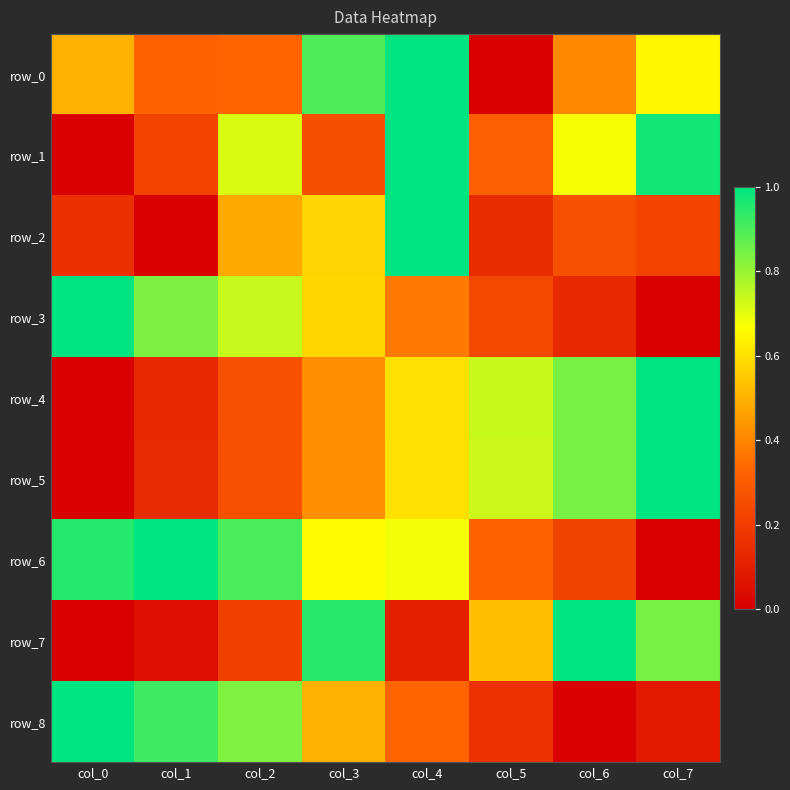

What is the sum of all row_7 values?

3.7